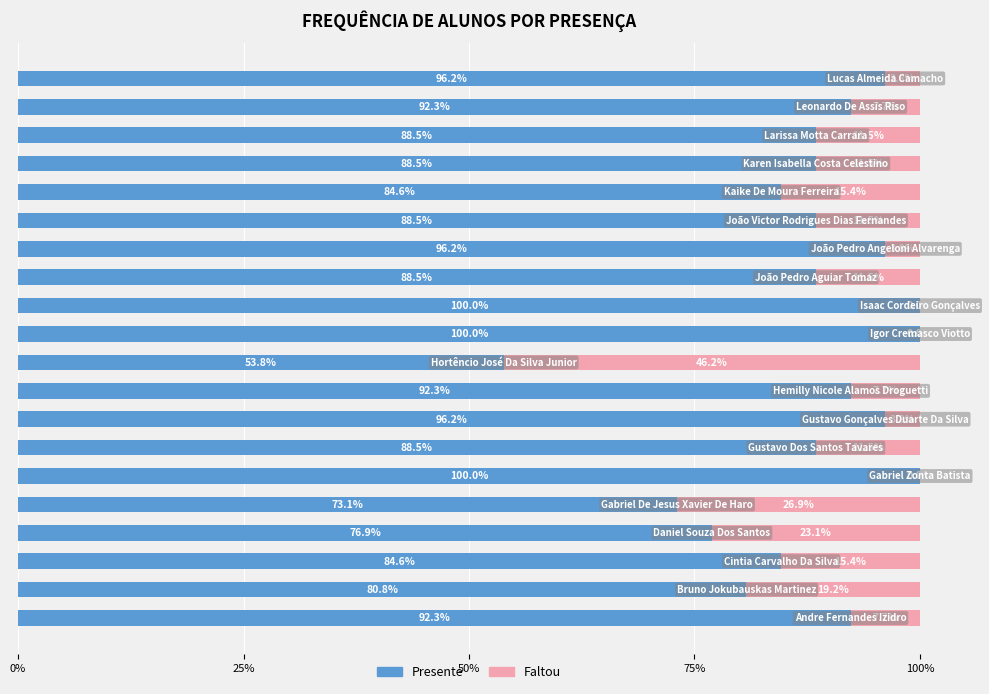

How many distinct data groups are displayed?

2